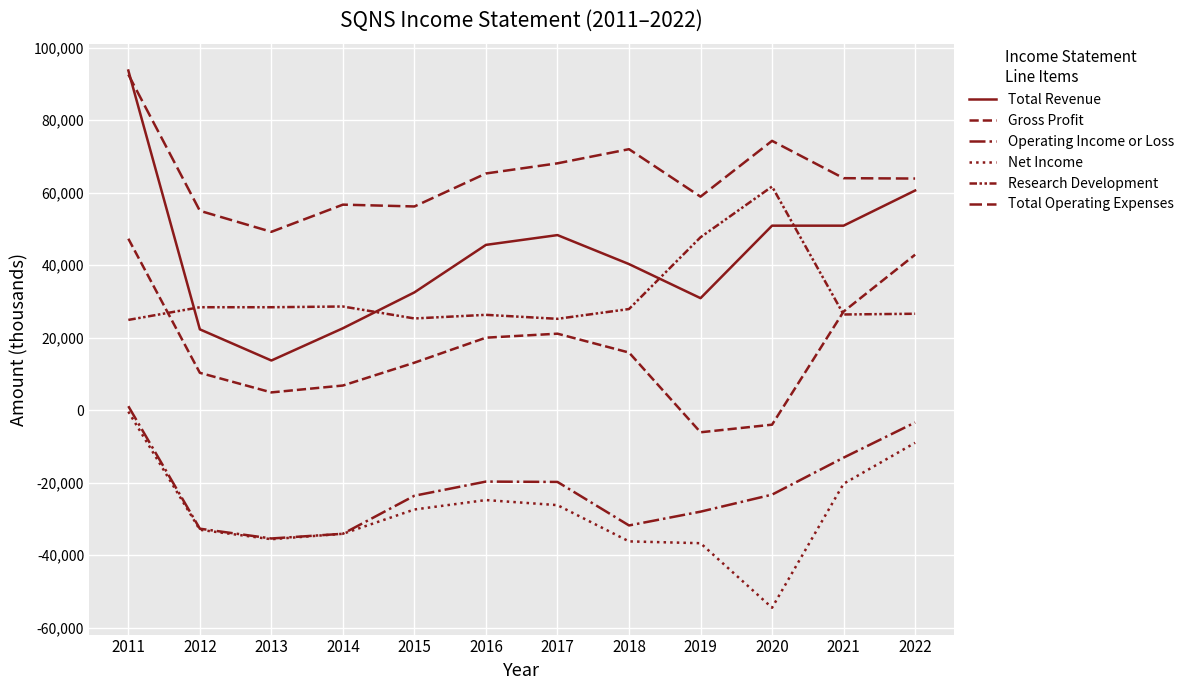

Which category has the lowest value across all series?

2020